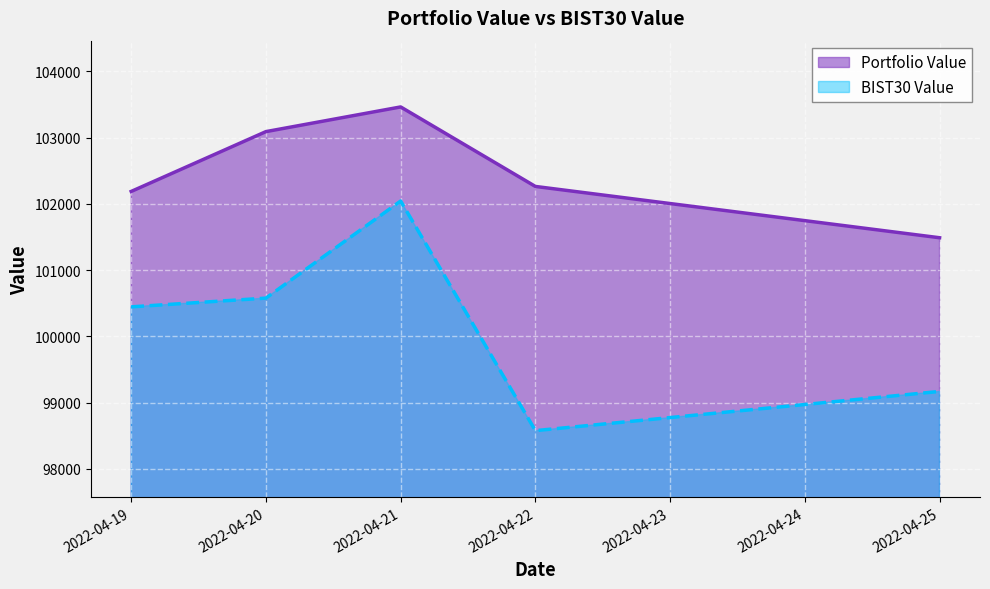

In BIST30 Value, how many points are higher than both neighbors (excluding endpoints)?

1